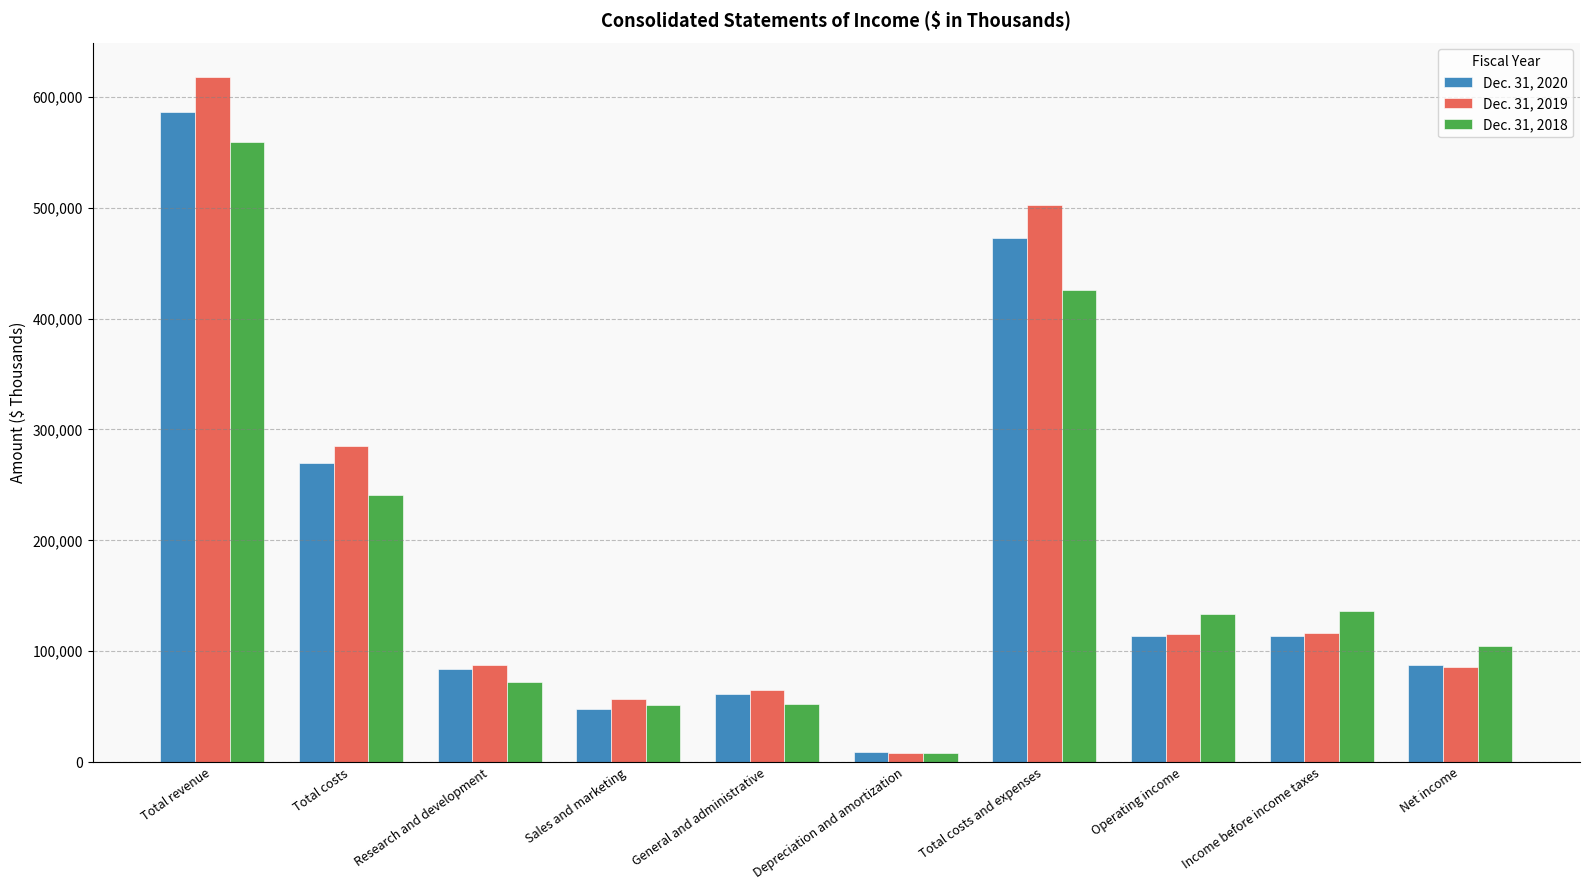

Rank the series by their average value, from highest to lowest.

Dec. 31, 2019, Dec. 31, 2020, Dec. 31, 2018